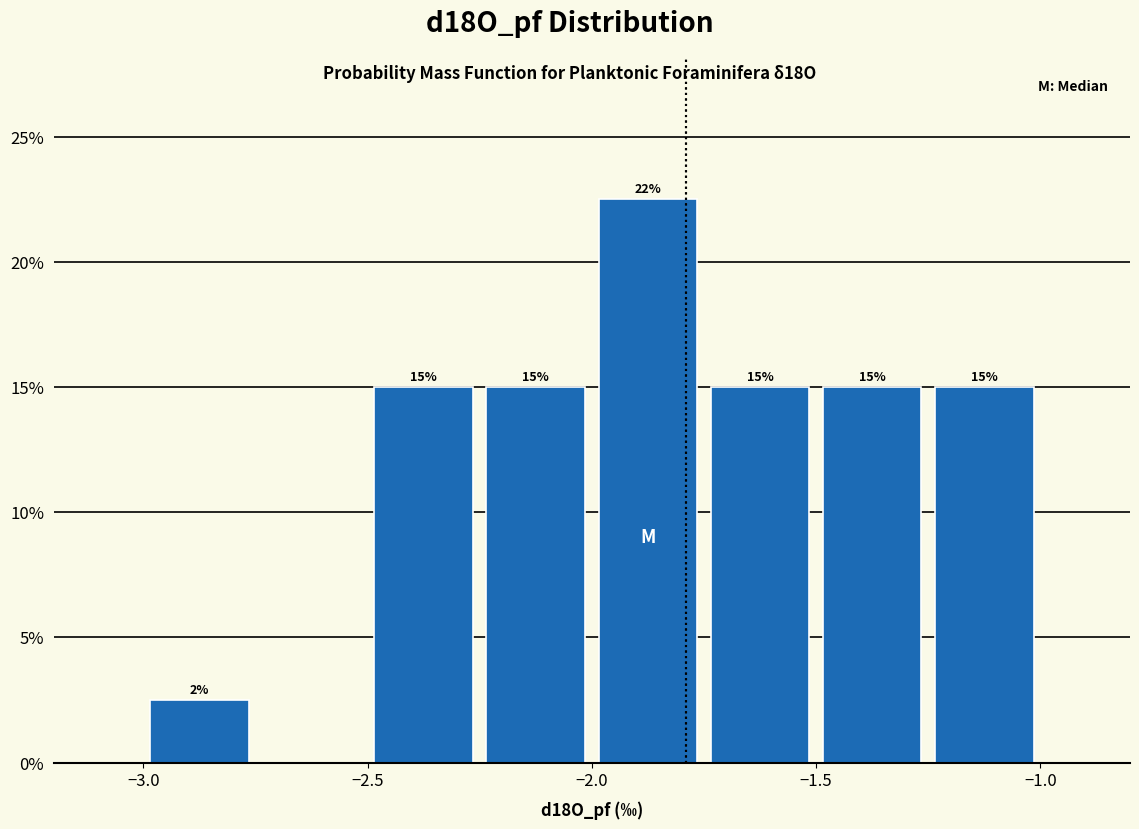

Which range on the x-axis has the tallest bar?

-2.00 to -1.75